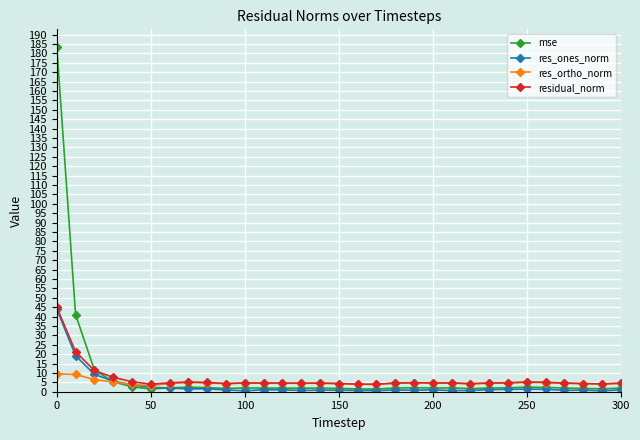

Which series has the largest total across all categories?

mse